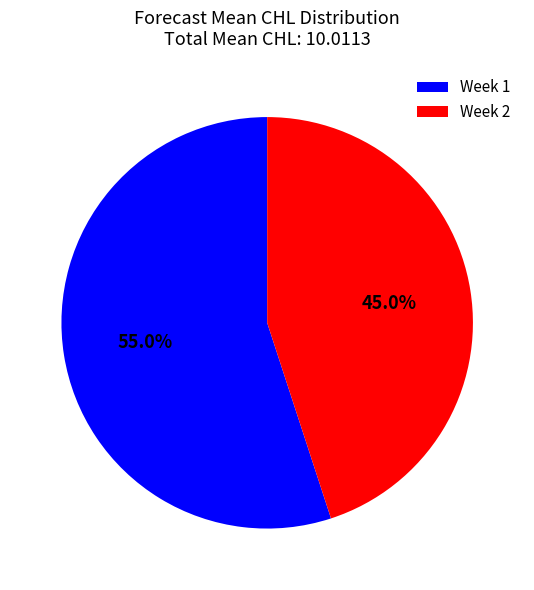

The Week 2 slice represents 45% of the pie. True or false?

True